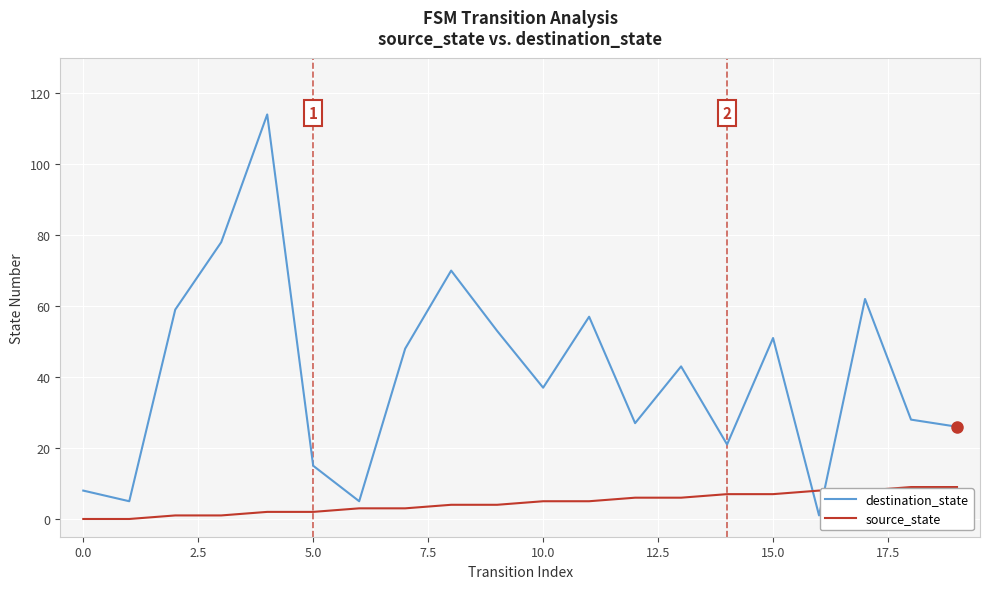

True or false: source_state and destination_state cross at least once.

True